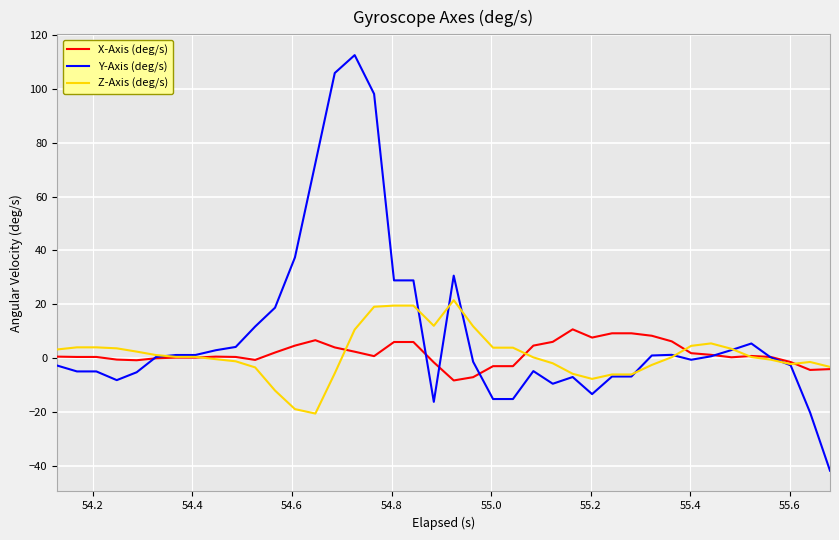

What is the highest value of the Y-Axis (deg/s) series?

112.5